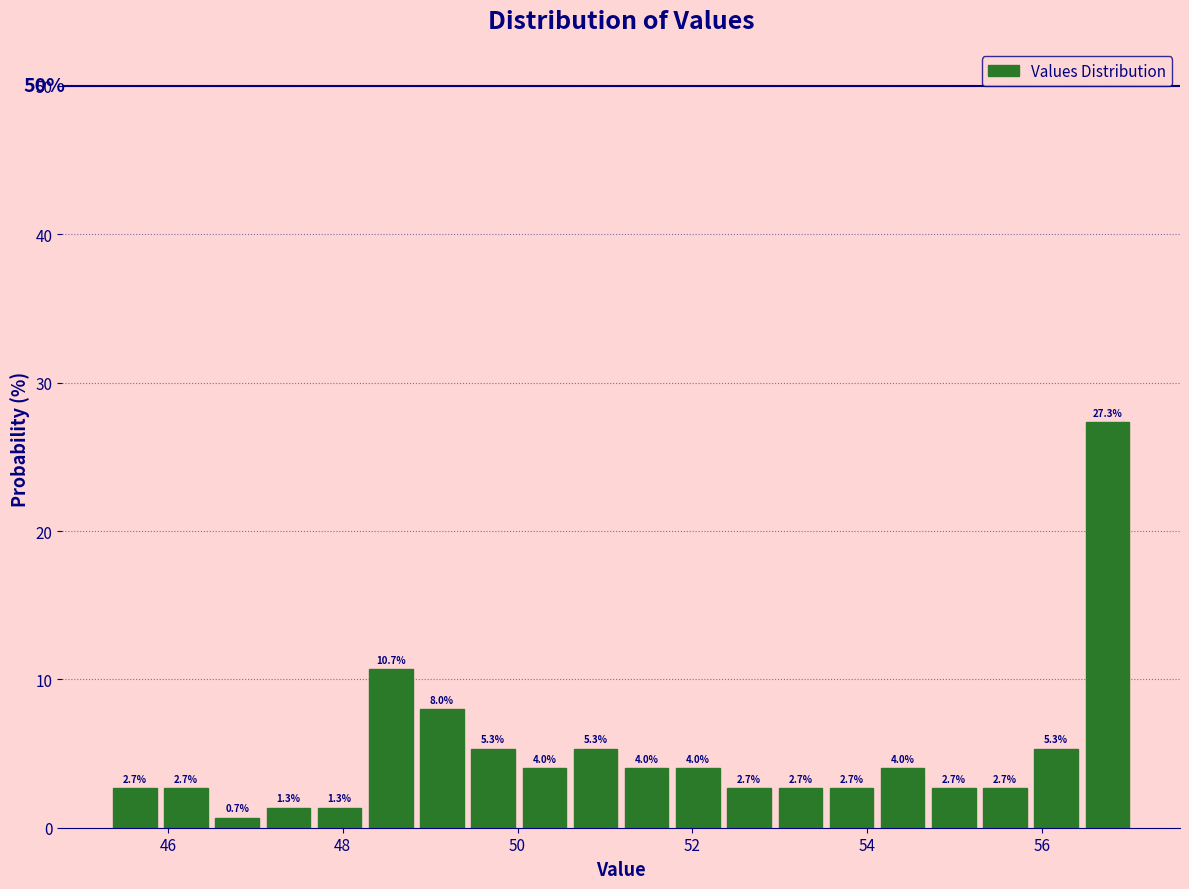

Read against the x-axis, roughly where is the centre of the tallest bar?

56.8